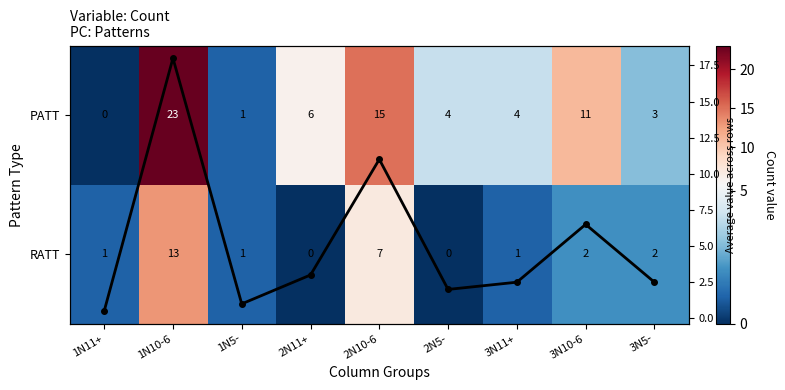

At how many categories does at least one series exceed 4?

4